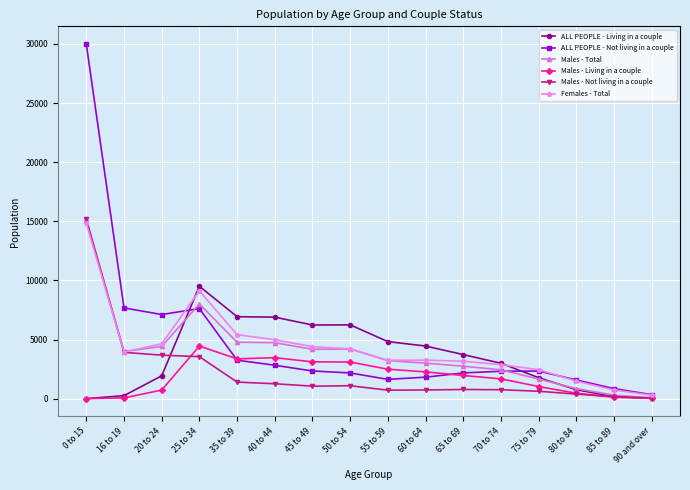

The value of Females - Total at 80 to 84 is 1490. True or false?

True